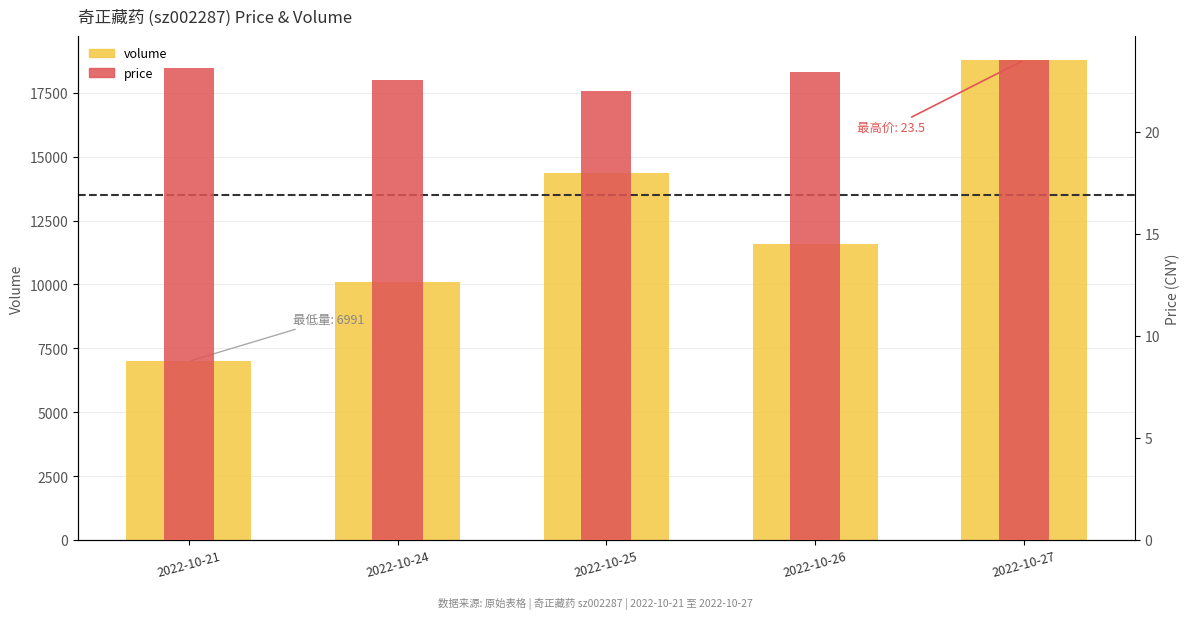

At which category is the sum across all series the highest?

2022-10-27